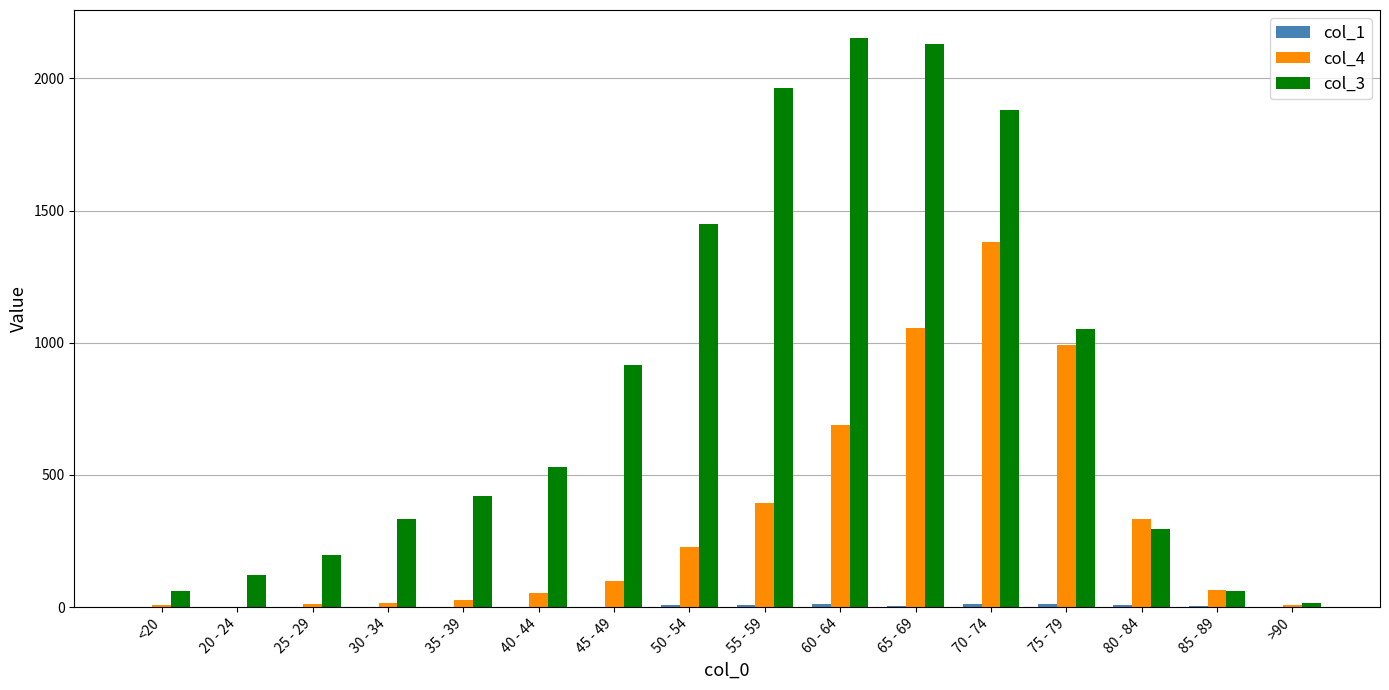

The col_3 series shows 2706 at 70 - 74. True or false?

False